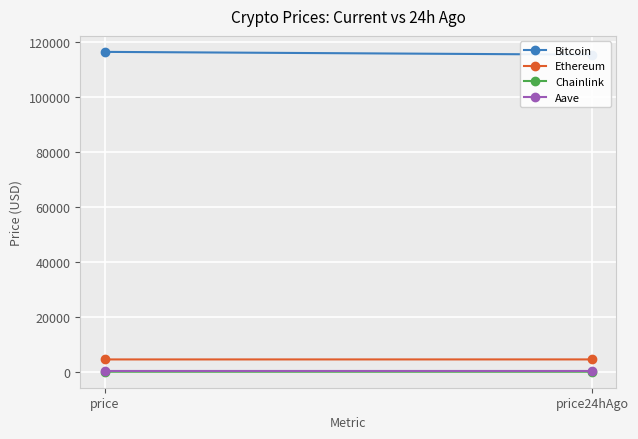

What is the label of the 2nd point from the left?

price24hAgo